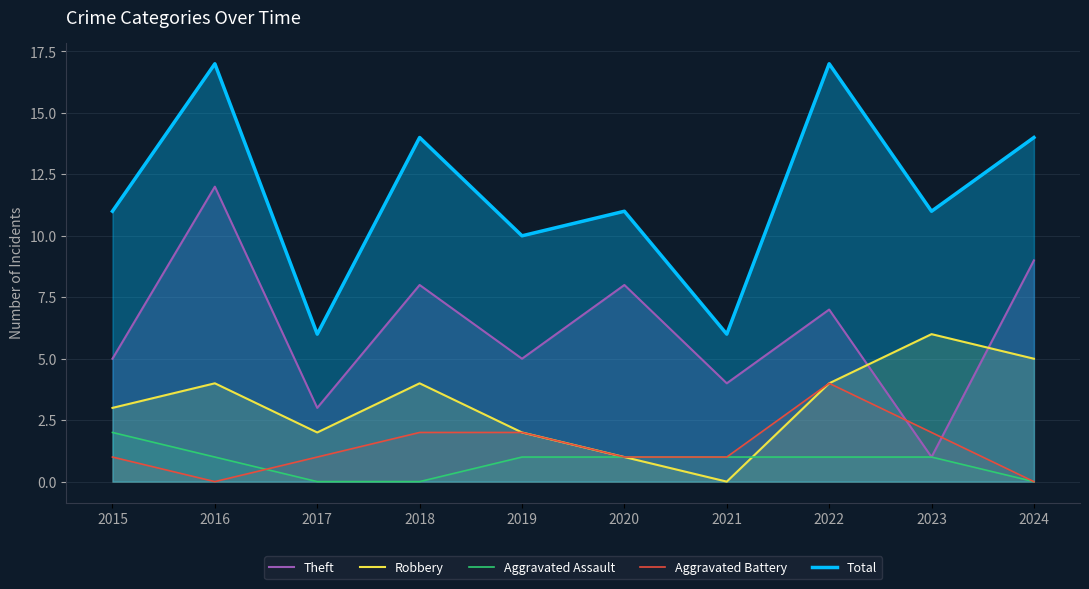

Reading left to right, transcribe all the data shown in this chart.

Theft: 5	12	3	8	5	8	4	7	1	9
Robbery: 3	4	2	4	2	1	0	4	6	5
Aggravated Assault: 2	1	0	0	1	1	1	1	1	0
Aggravated Battery: 1	0	1	2	2	1	1	4	2	0
Total: 11	17	6	14	10	11	6	17	11	14